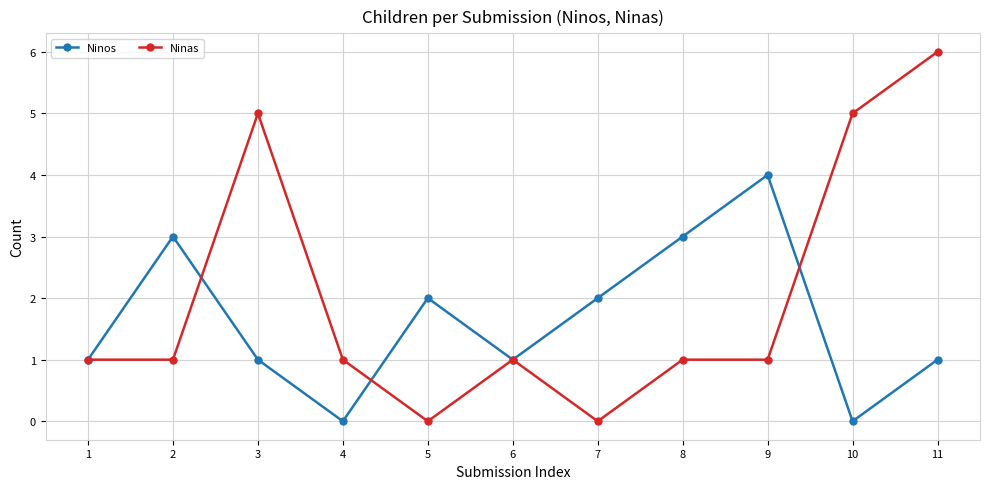

What is the difference between the second highest and minimum values in the Ninas series?

5